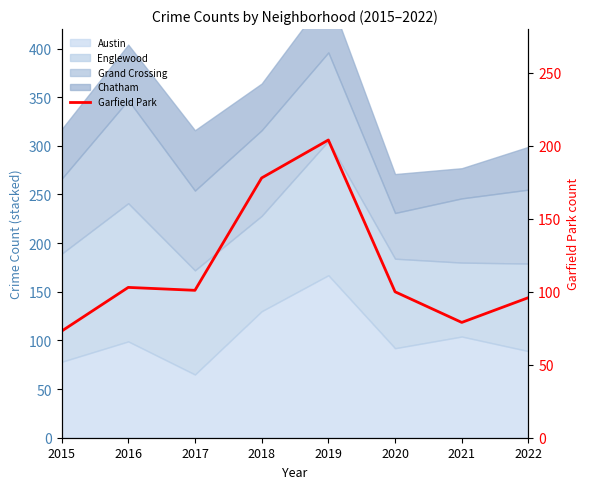

What is the value of the 1st point from the left?

73